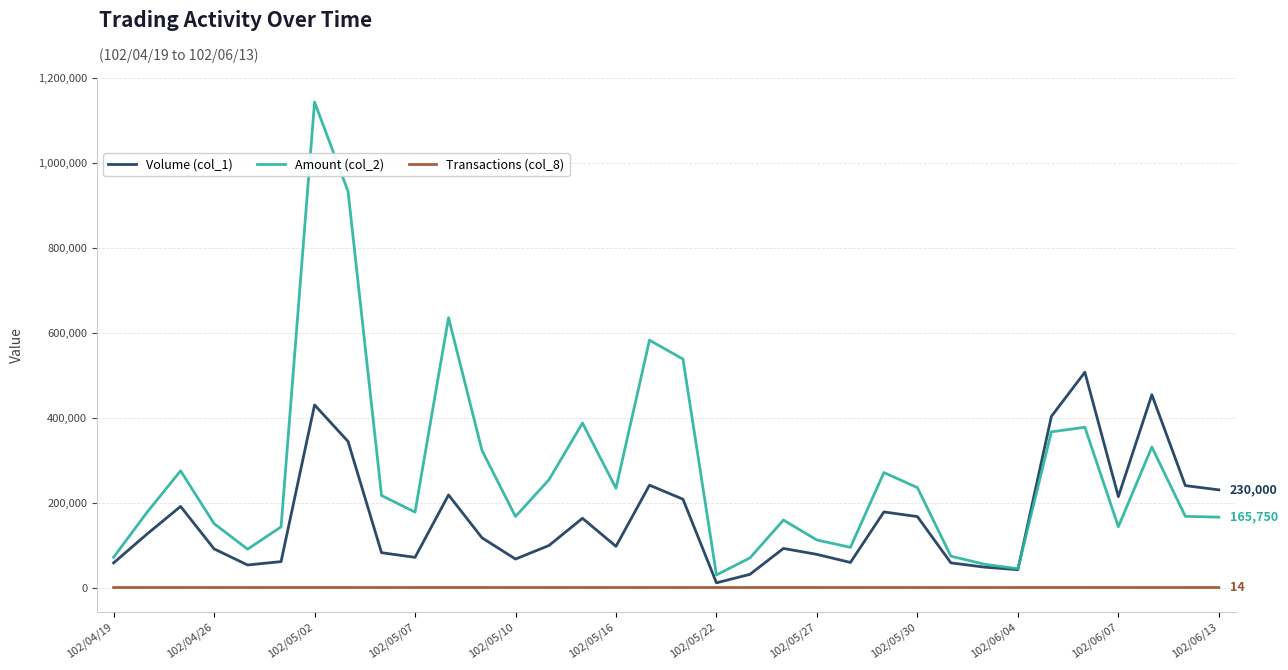

Which series has the largest total across all categories?

Amount (col_2)